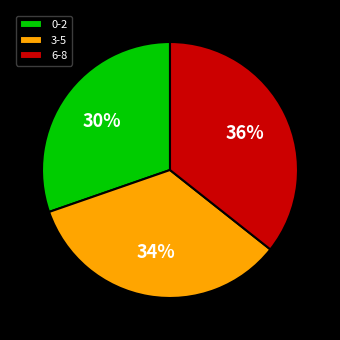

Is there any slice that represents more than half of the pie?

No